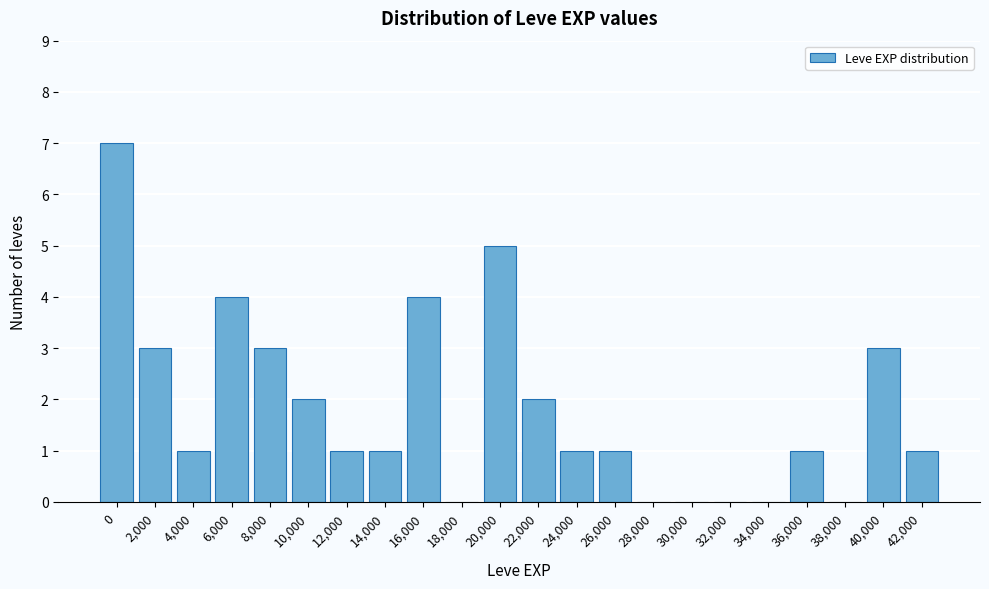

Reading left to right, transcribe all the data shown in this chart.

0=7	2,000=3	4,000=1	6,000=4	8,000=3	10,000=2	12,000=1	14,000=1	16,000=4	18,000=0	20,000=5	22,000=2	24,000=1	26,000=1	28,000=0	30,000=0	32,000=0	34,000=0	36,000=1	38,000=0	40,000=3	42,000=1